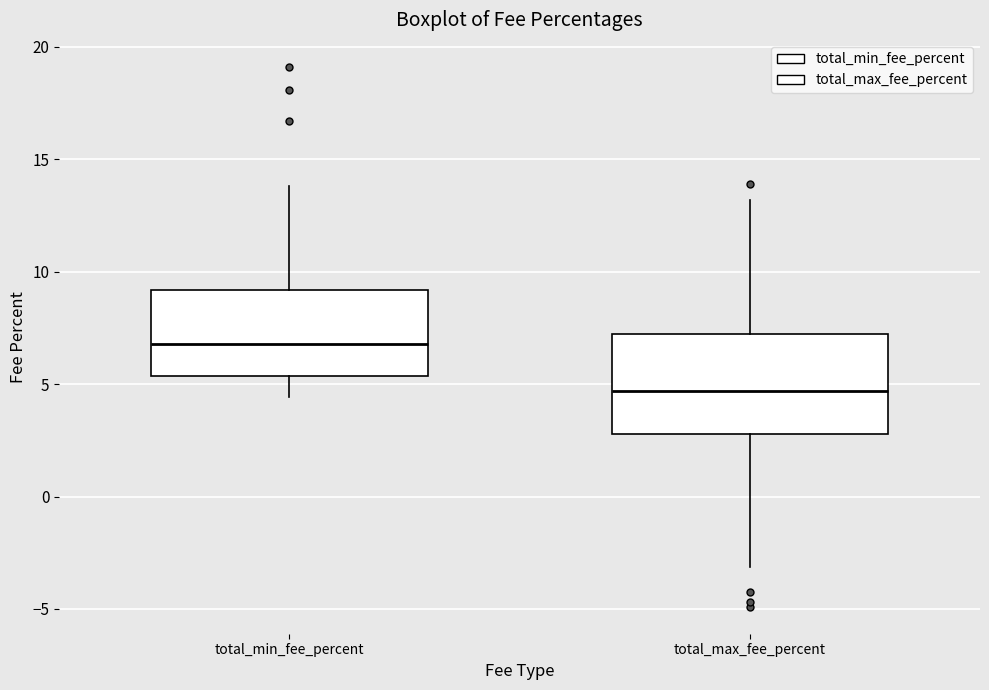

Which box has the highest median line?

total_min_fee_percent